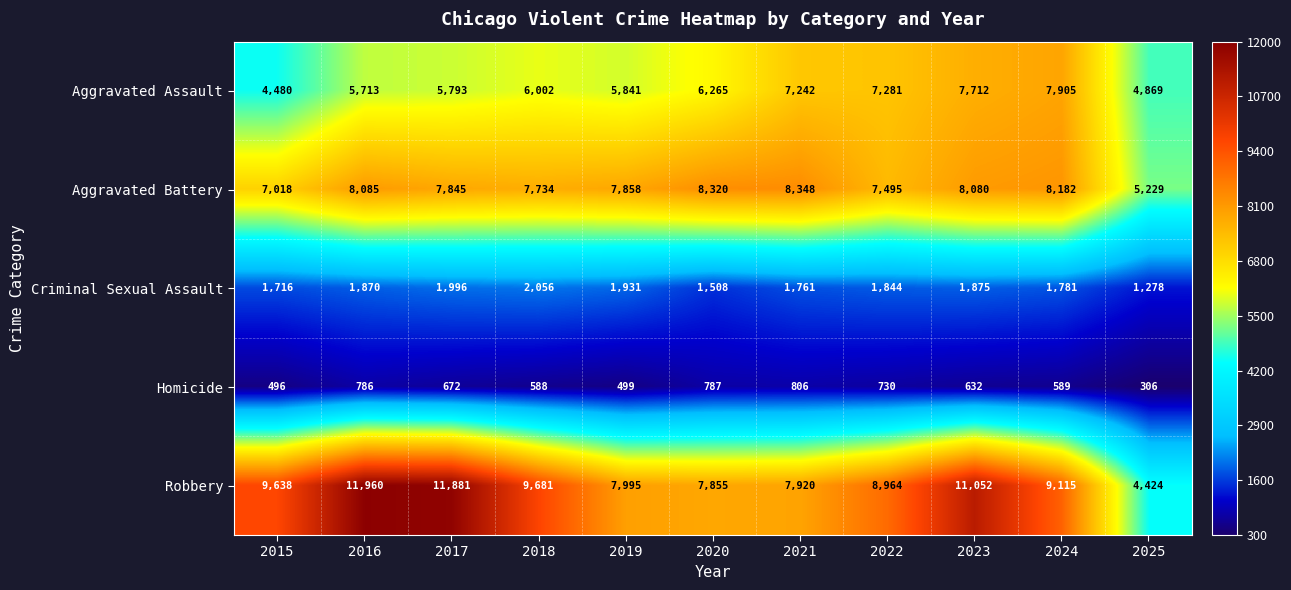

At which category is the sum across all series the highest?

2023